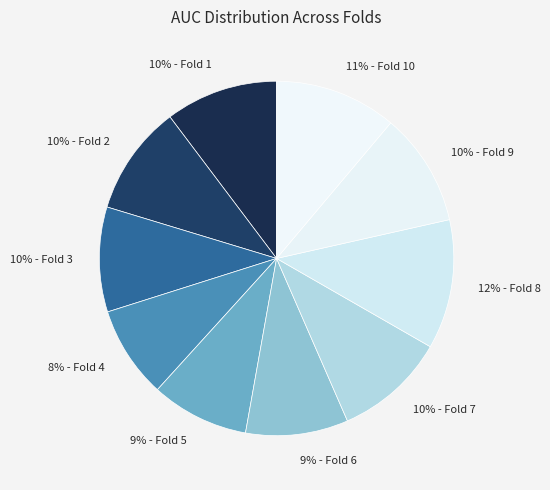

Count the number of slices in the pie.

10